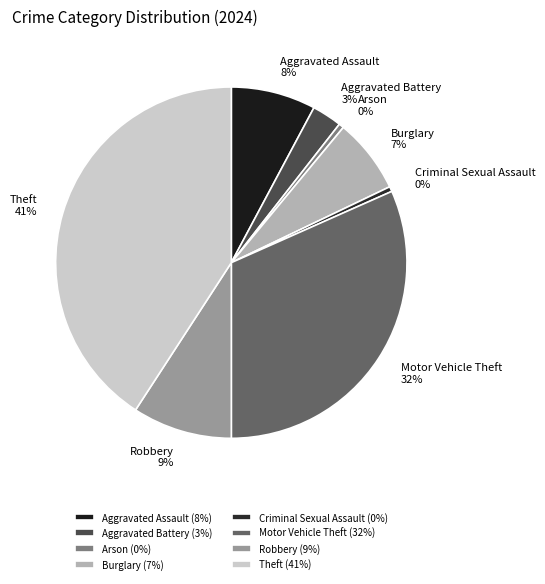

To the nearest percent, what portion does Aggravated Assault represent?

8%